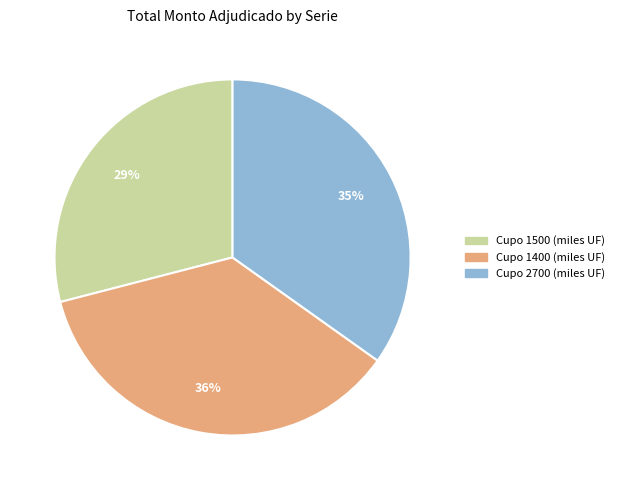

To the nearest percent, what is the average slice percentage?

33%